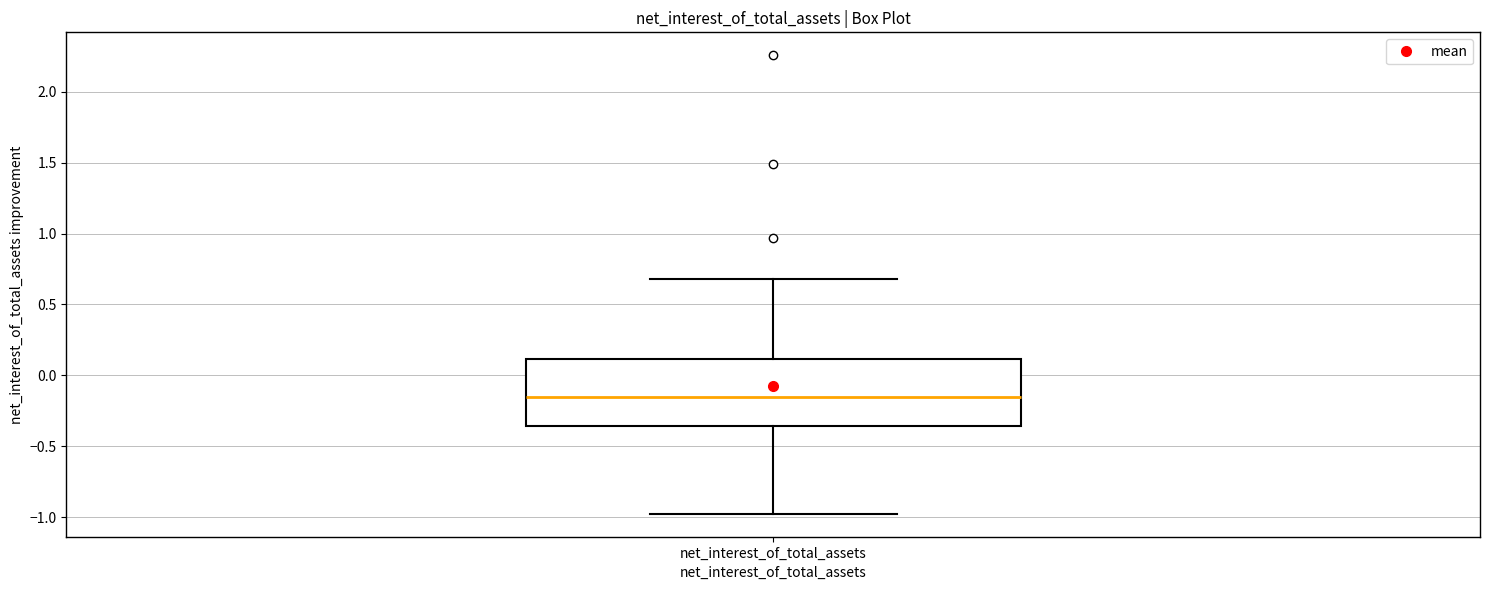

Transcribe this box plot: give where the median line is, the range the box spans, and where the two whiskers end, as read against the y-axis. The values are not printed on the chart, so give them approximately, as read against the axis.

median -0.15, box -0.35 to 0.10, whiskers -1.00 to 0.70